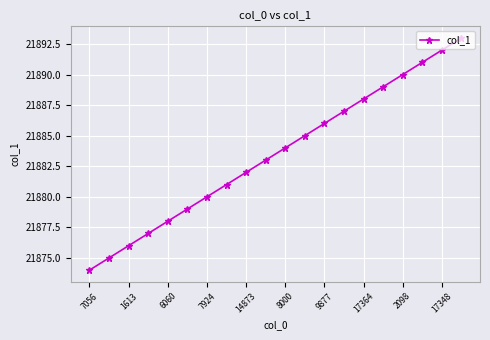

What is the value of the 6th point from the left?

21879